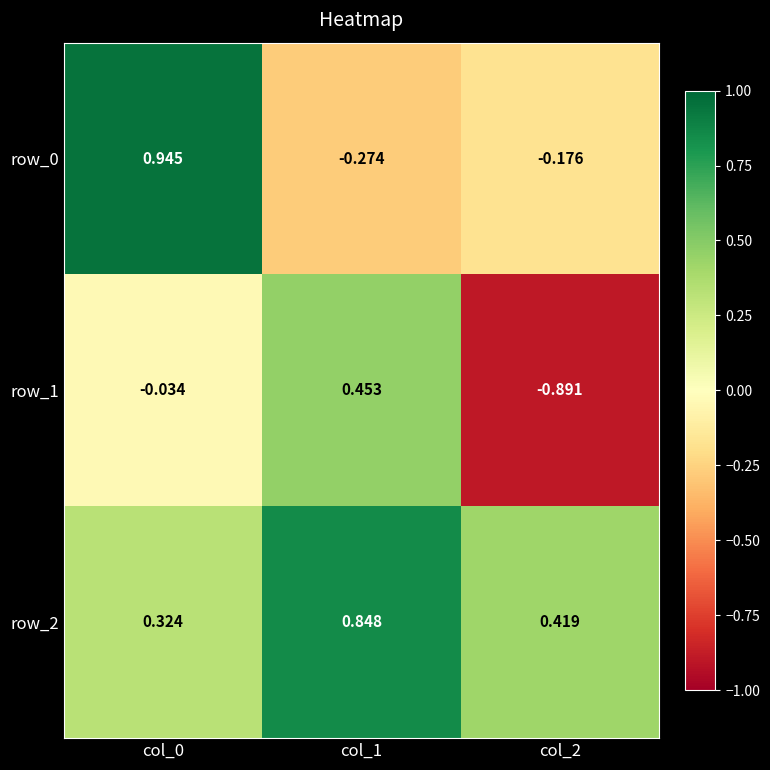

The row_2 series shows 0.3 at col_0. True or false?

True